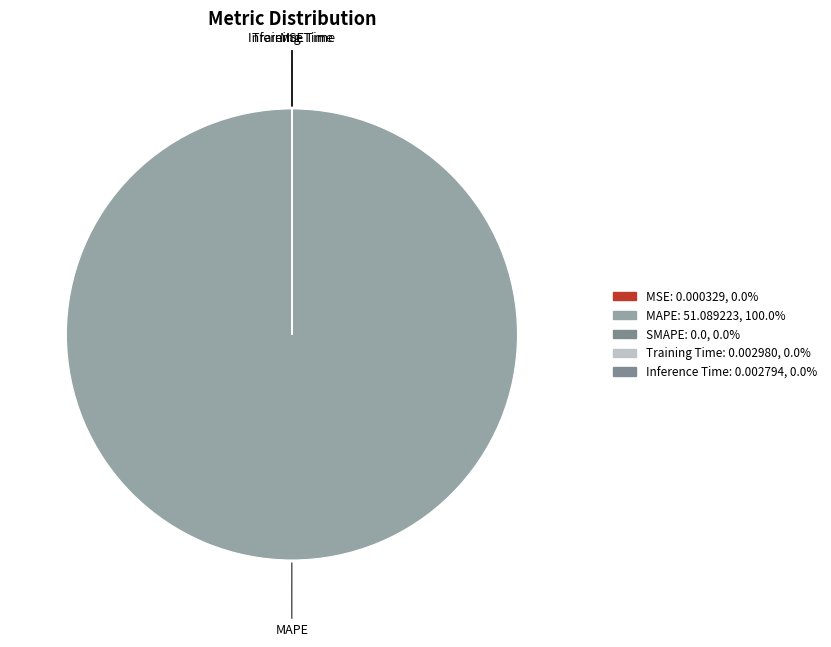

Which slice is the largest?

MAPE